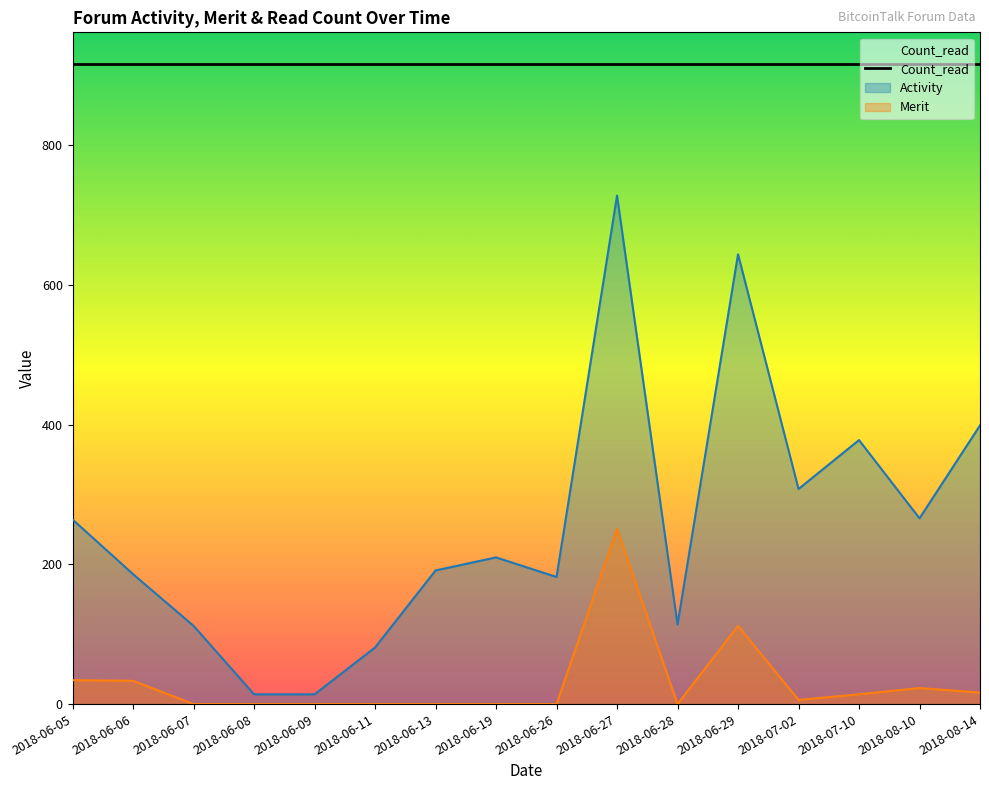

What is the value of the Count_read point at the 31st from the left?

916